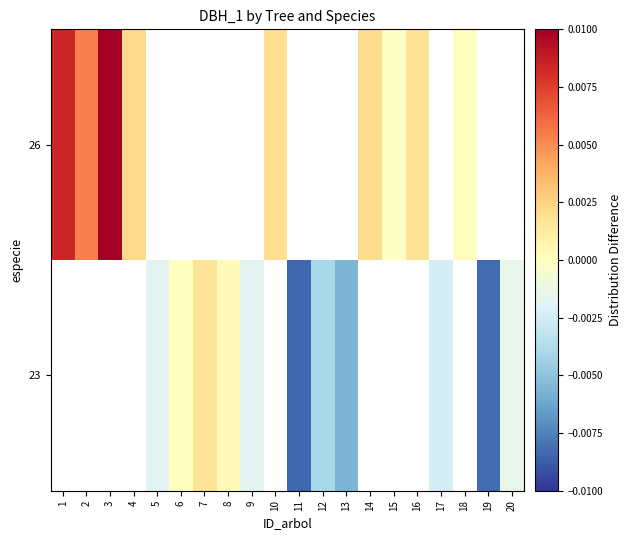

How many data points does each series have?

20